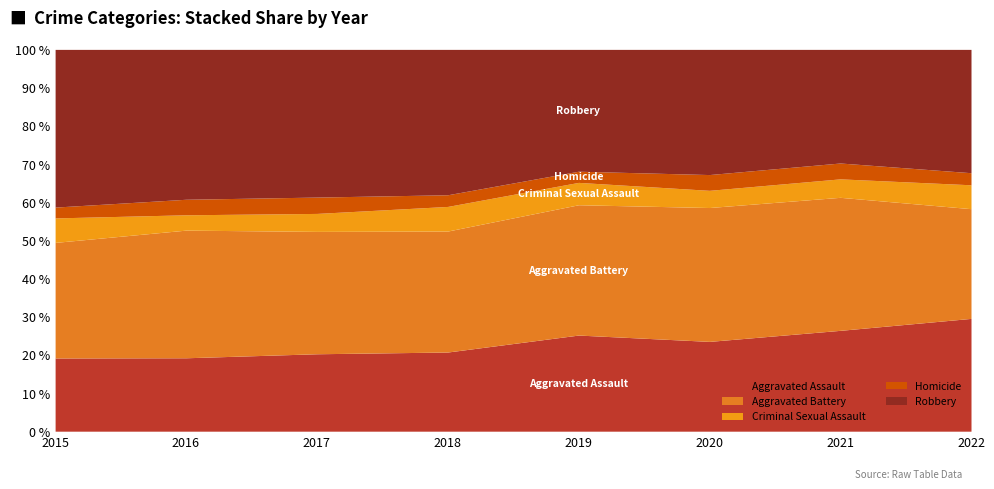

Is it true that Aggravated Assault equals 26.4 at 2021?

True